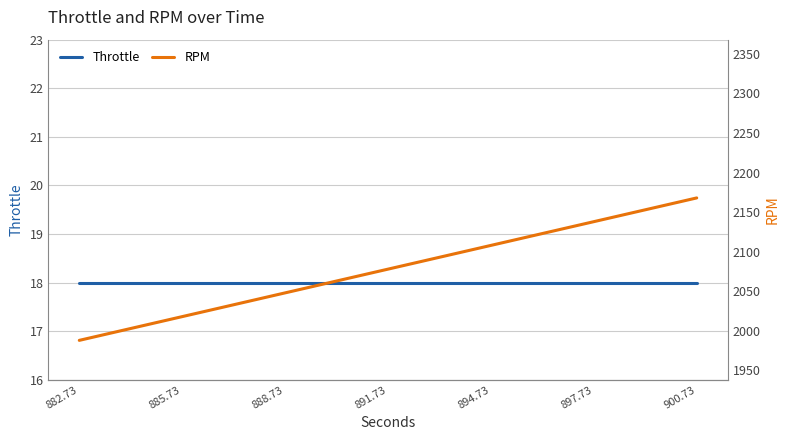

Reading left to right, what are all the values shown in this chart?

Throttle: 18	18	18	18	18	18	18	18	18	18	18	18	18	18	18	18	18	18	18
RPM: 1988	1998	2008	2018	2028	2038	2048	2058	2068	2078	2088	2098	2108	2118	2128	2138	2148	2158	2168